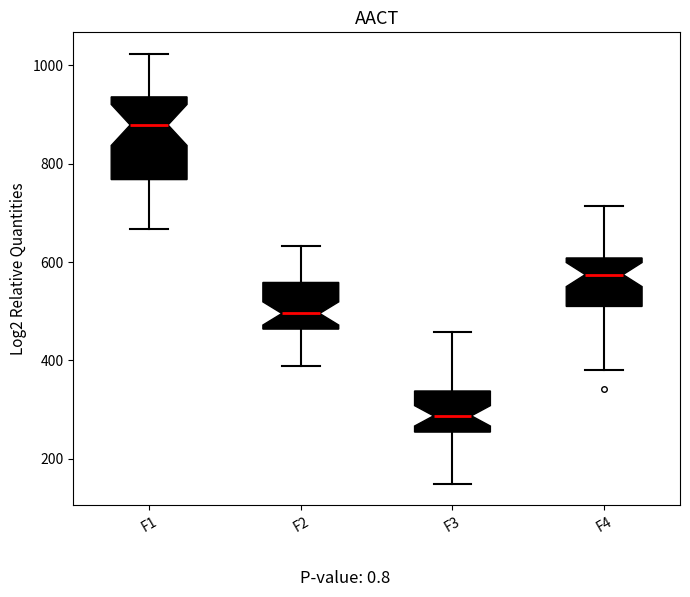

Where is the lower edge of the box for F3 on the y-axis? The values are not printed on the chart, so give them approximately, as read against the axis.

260